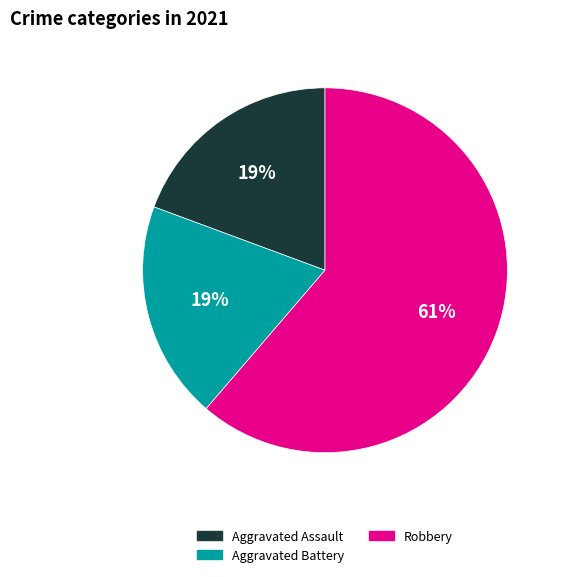

What is the largest slice in the pie chart?

Robbery